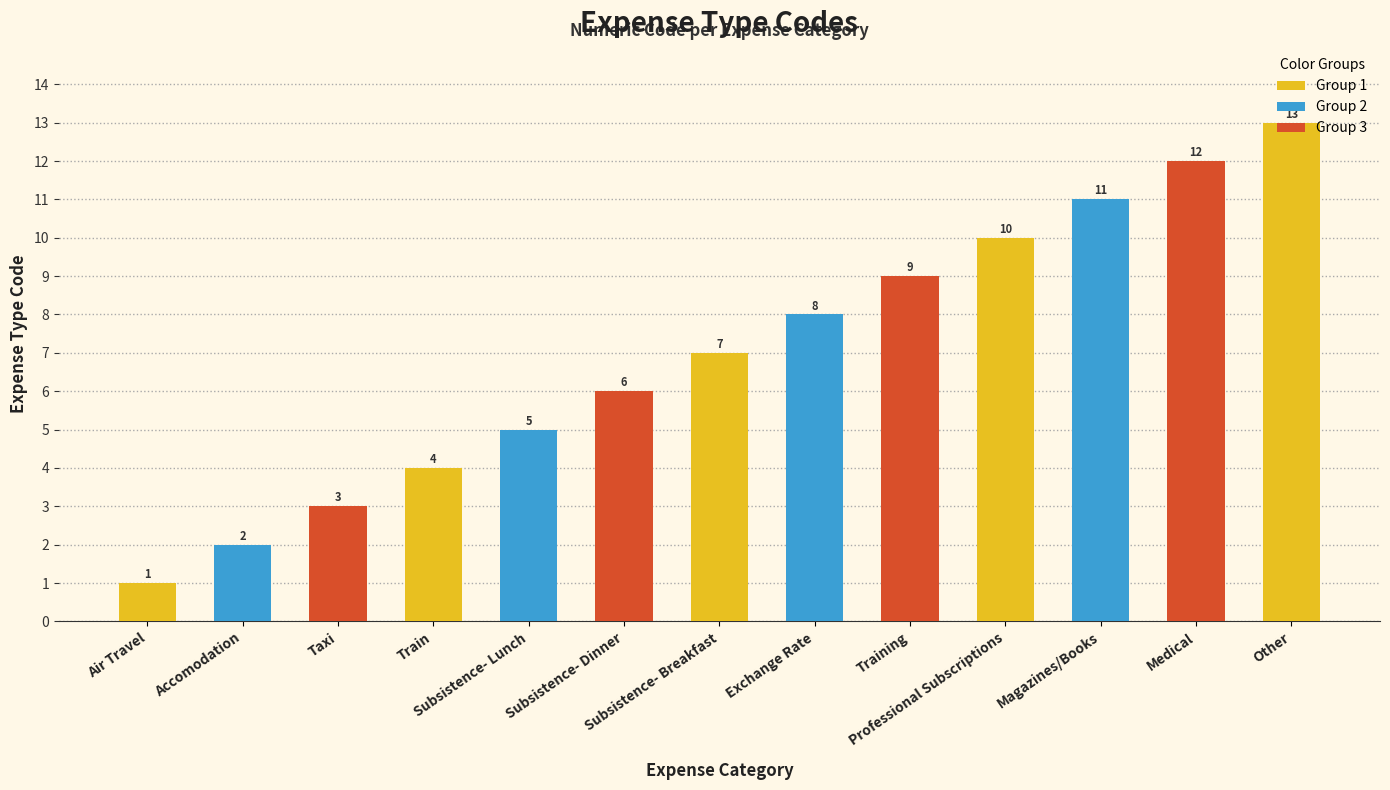

List the labels in order of value, largest first.

Other, Medical, Magazines/Books, Professional Subscriptions, Training, Exchange Rate, Subsistence- Breakfast, Subsistence- Dinner, Subsistence- Lunch, Train, Taxi, Accomodation, Air Travel